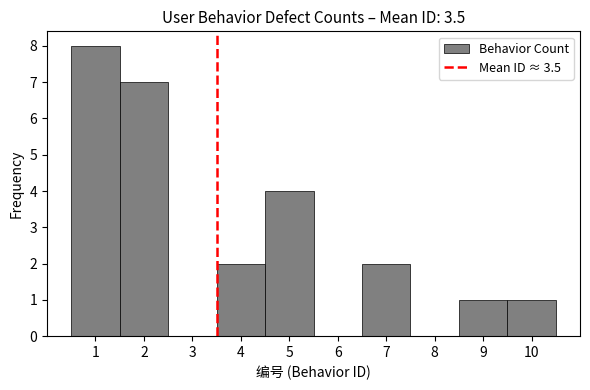

Which range on the x-axis has the tallest bar?

0.5 to 1.5